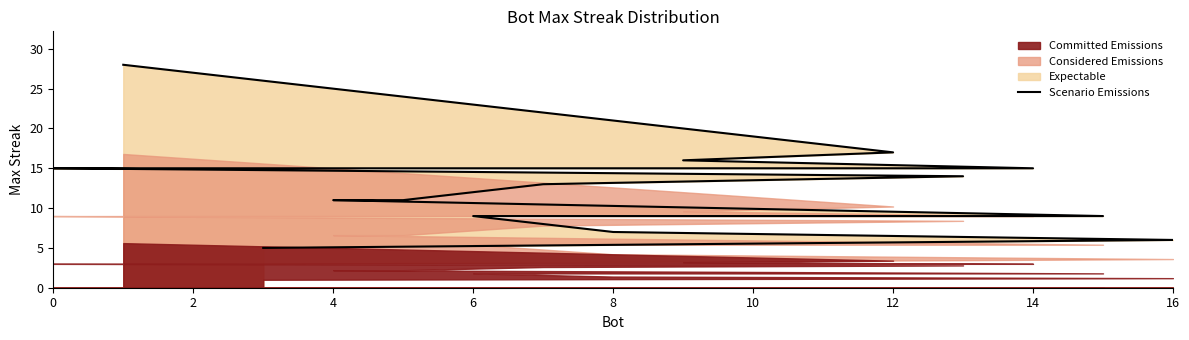

True or false: the data shows 3 at 16.

False